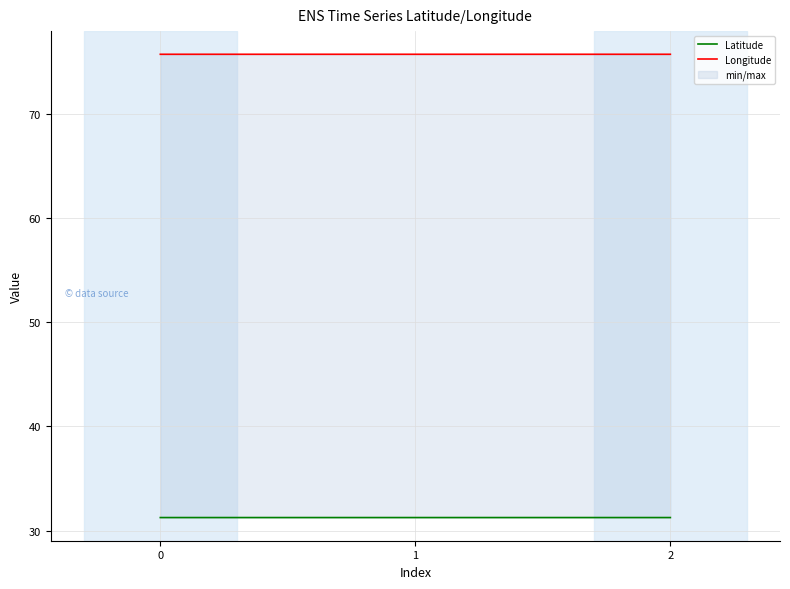

Which series has the largest total across all categories?

Longitude